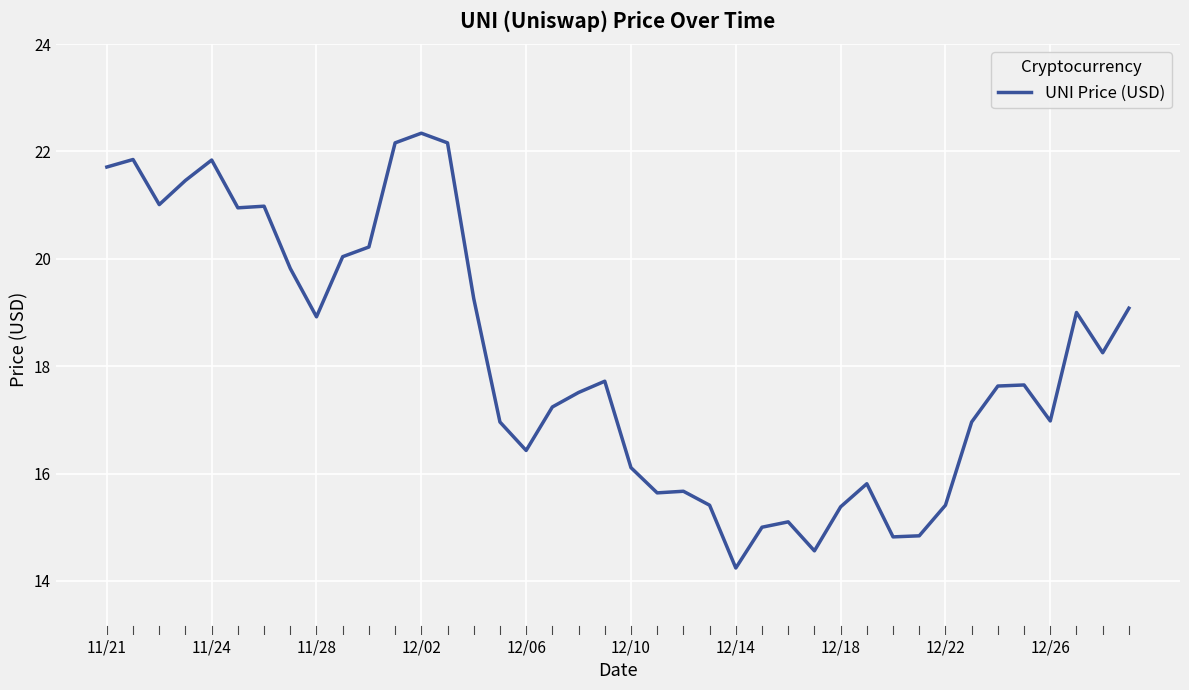

What is the smallest value displayed?

14.2